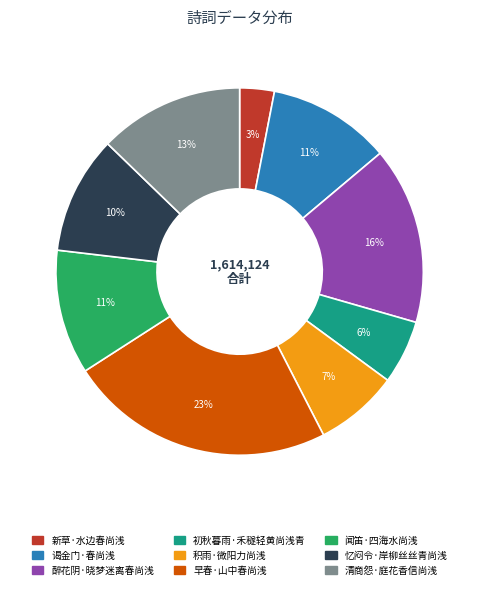

Is the sum of 忆闷令·岸柳丝丝青尚浅 and 醉花阴·晓梦迷离春尚浅 greater than half?

No